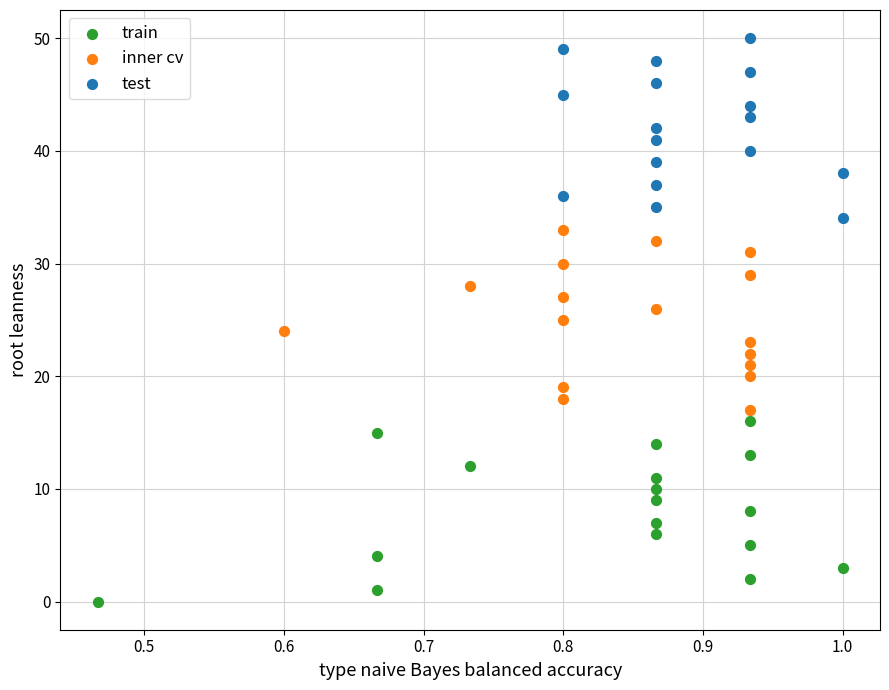

Which series reaches the minimum Y coordinate?

train